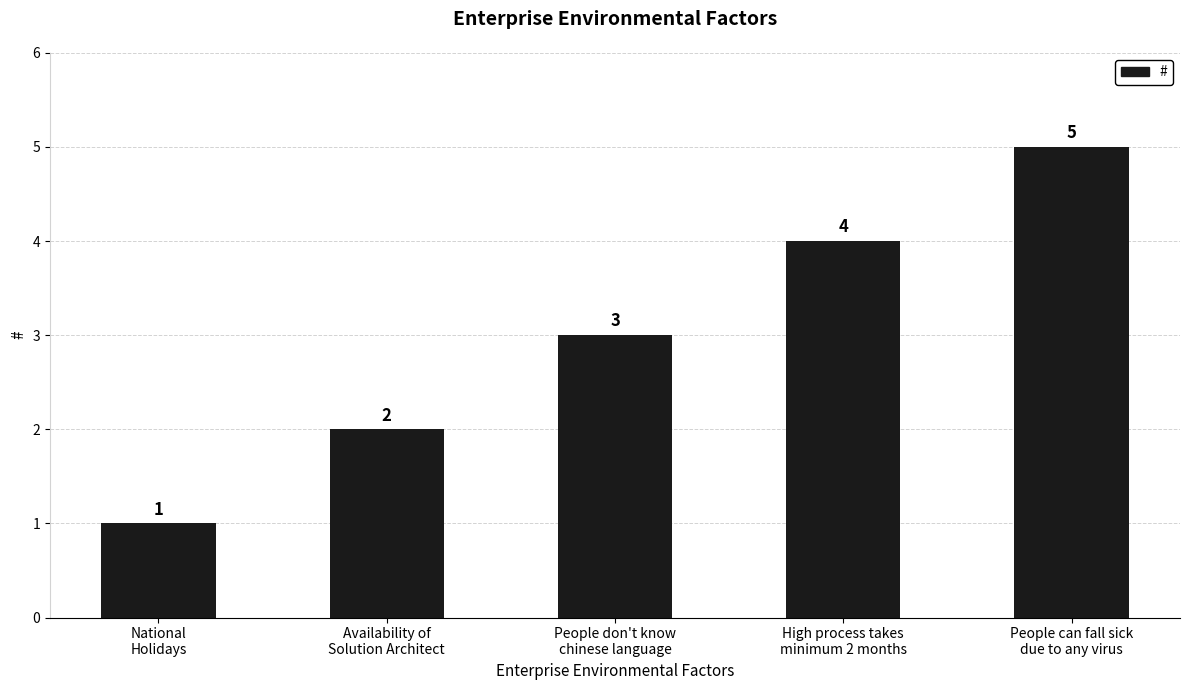

Reading left to right, list all the values displayed in this chart.

National
Holidays=1	Availability of
Solution Architect=2	People don't know
chinese language=3	High process takes
minimum 2 months=4	People can fall sick
due to any virus=5